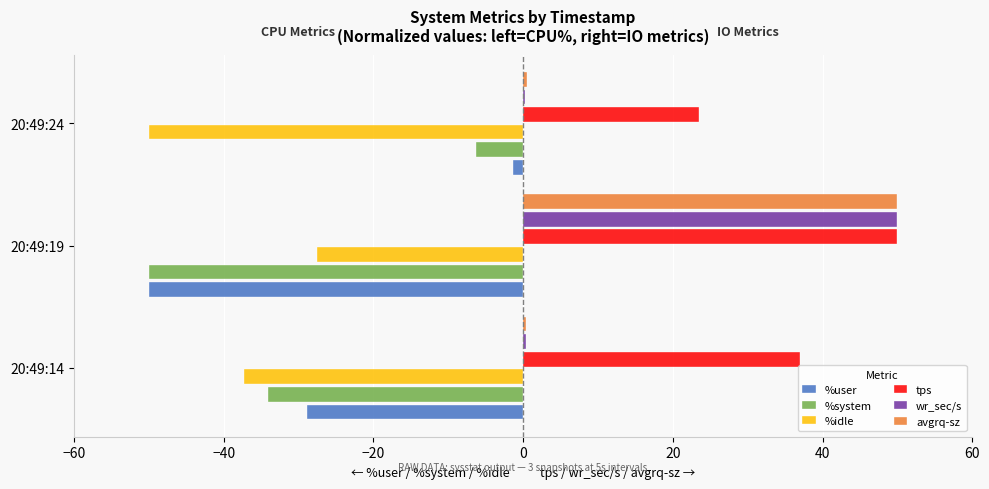

Which category has the highest value in the %user series?

20:49:24